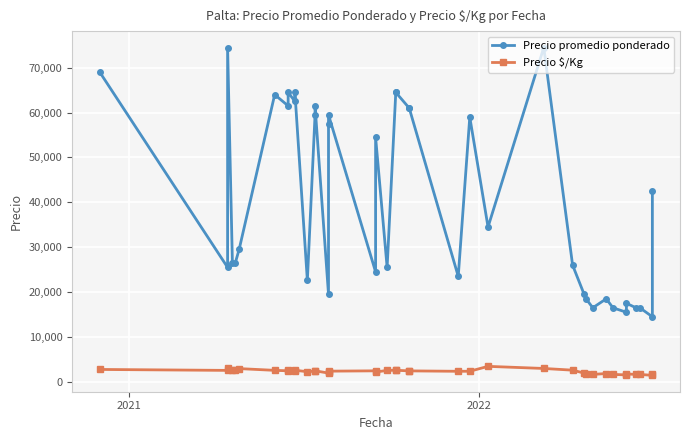

Is this an area chart (filled region under the line)?

No